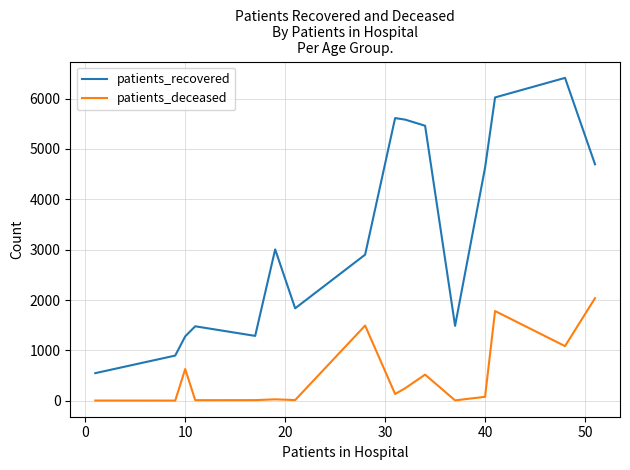

Which series has the largest total across all categories?

patients_recovered